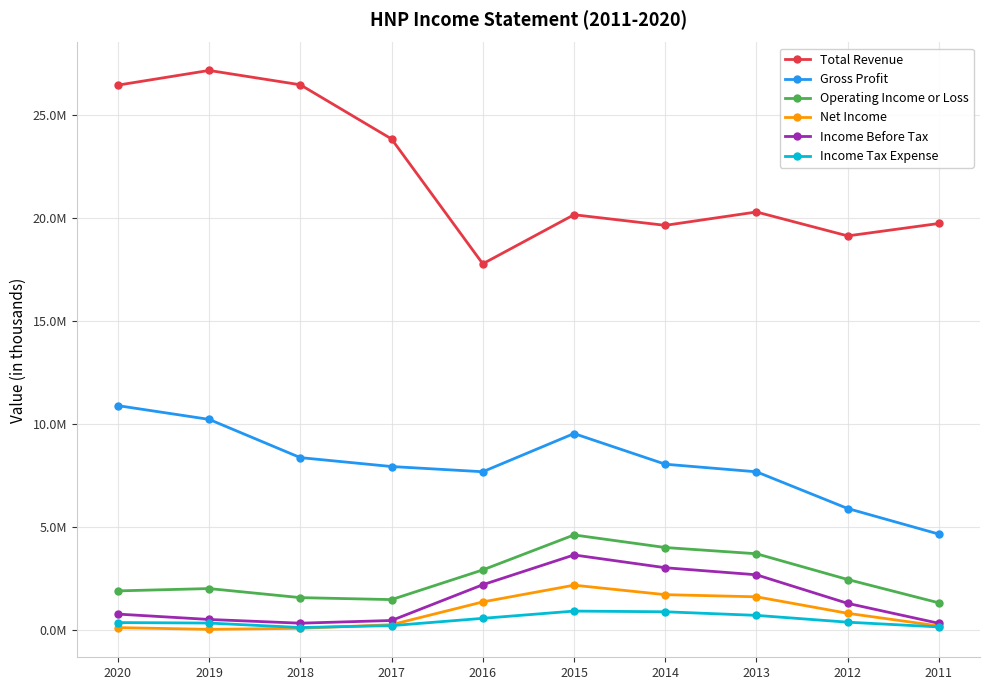

What is the value of the Total Revenue point at the 5th from the left?

17769500